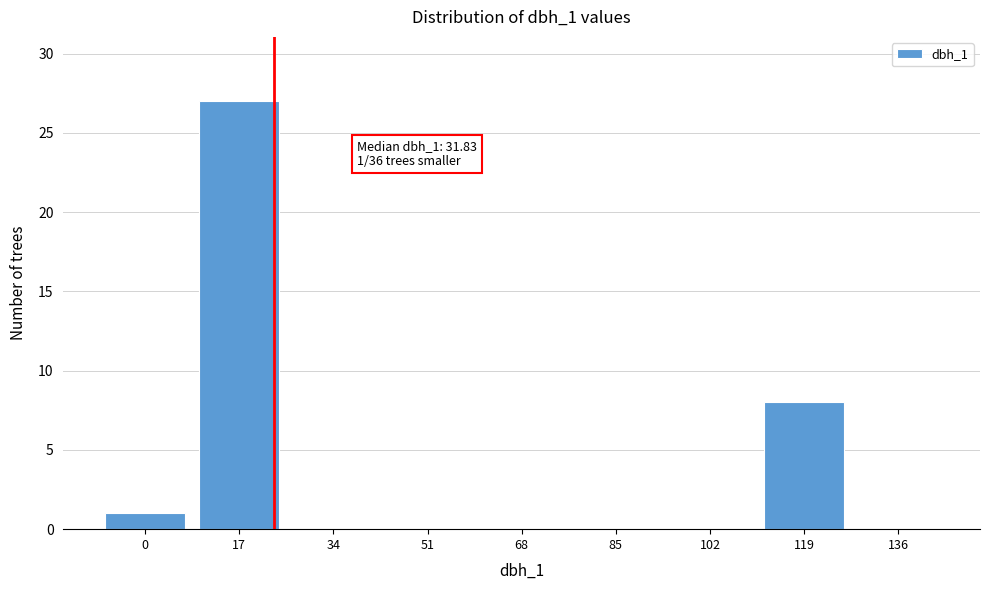

Reading left to right, transcribe all the data shown in this chart.

0=1	17=27	34=0	51=0	68=0	85=0	102=0	119=8	136=0